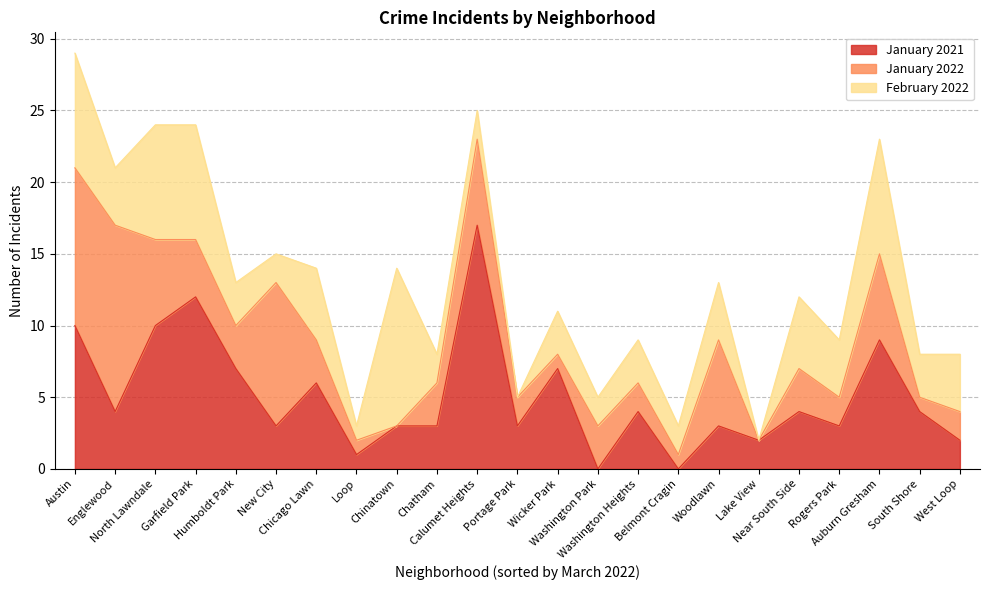

How many times do January 2021 and January 2022 cross each other?

7